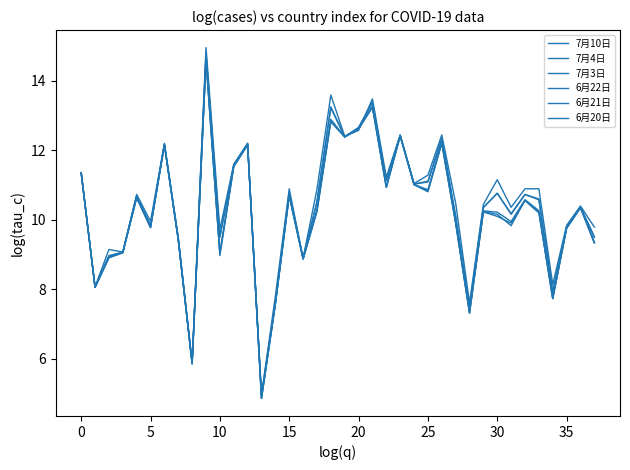

Does the chart have visible grid lines?

No